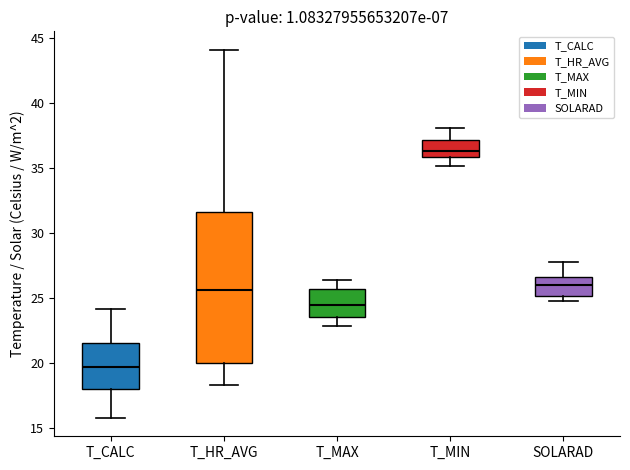

Where is the lower edge of the box for T_HR_AVG on the y-axis? The values are not printed on the chart, so give them approximately, as read against the axis.

20.0